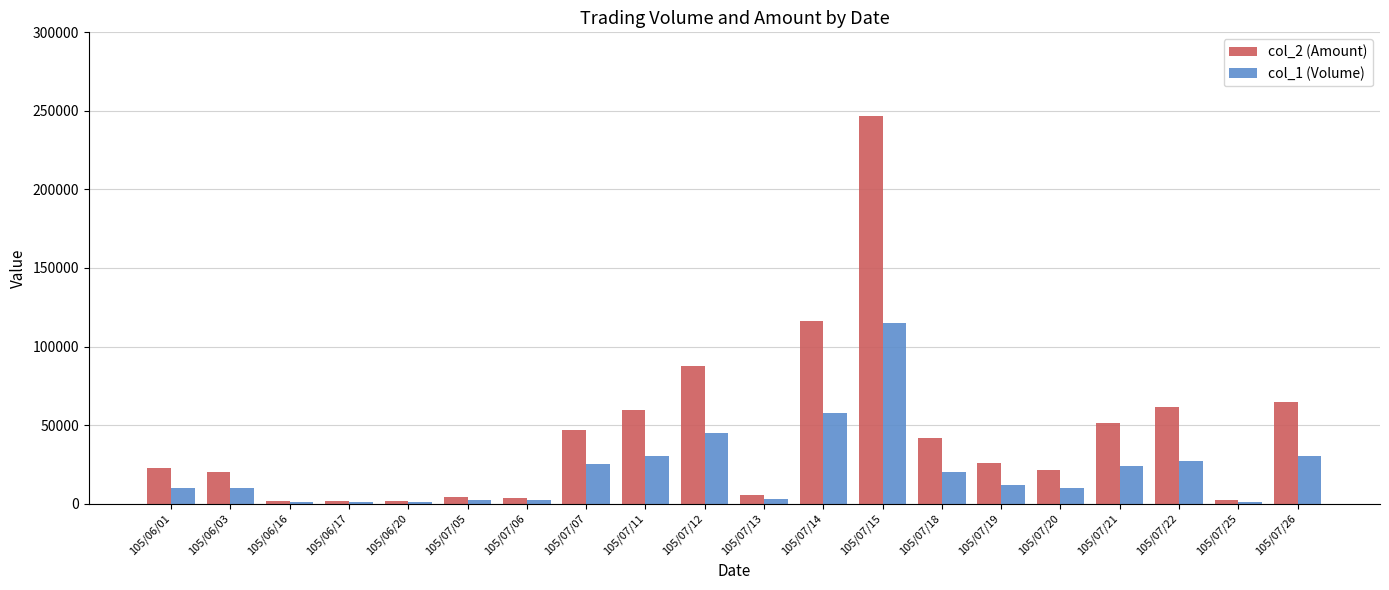

The col_1 (Volume) series shows 24000 at 105/07/21. True or false?

True